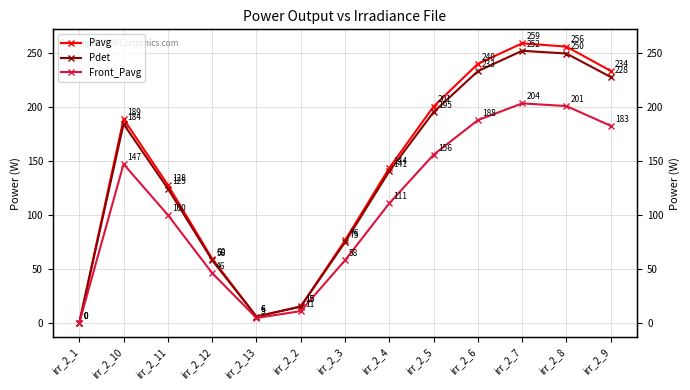

What is the approximate value of Pavg at irr_2_5?

200.7